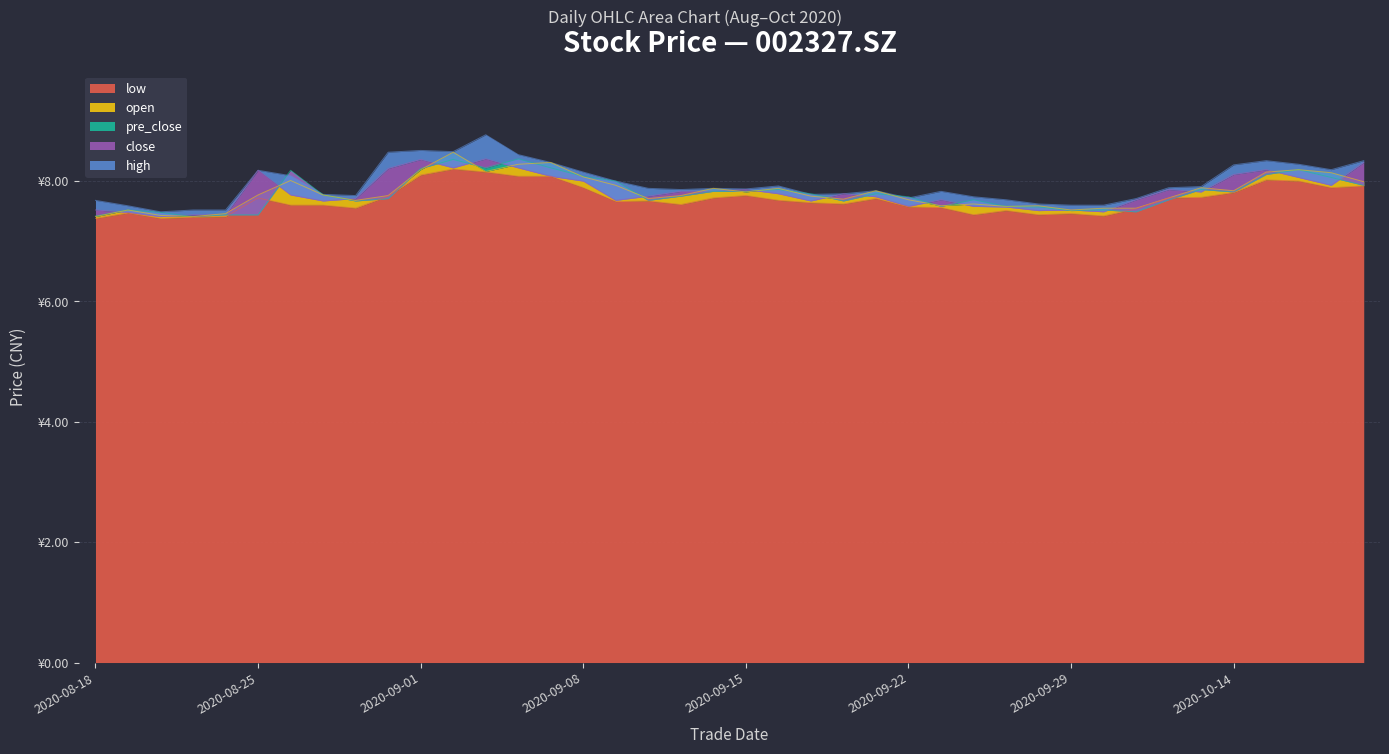

Which has a higher value, 20200820 or 20200928?

20200928